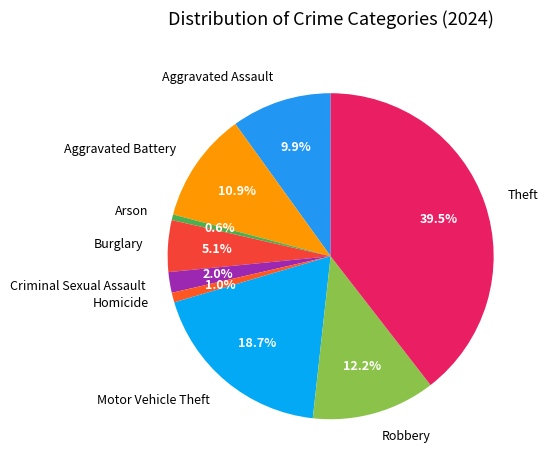

Count the number of slices in the pie.

9